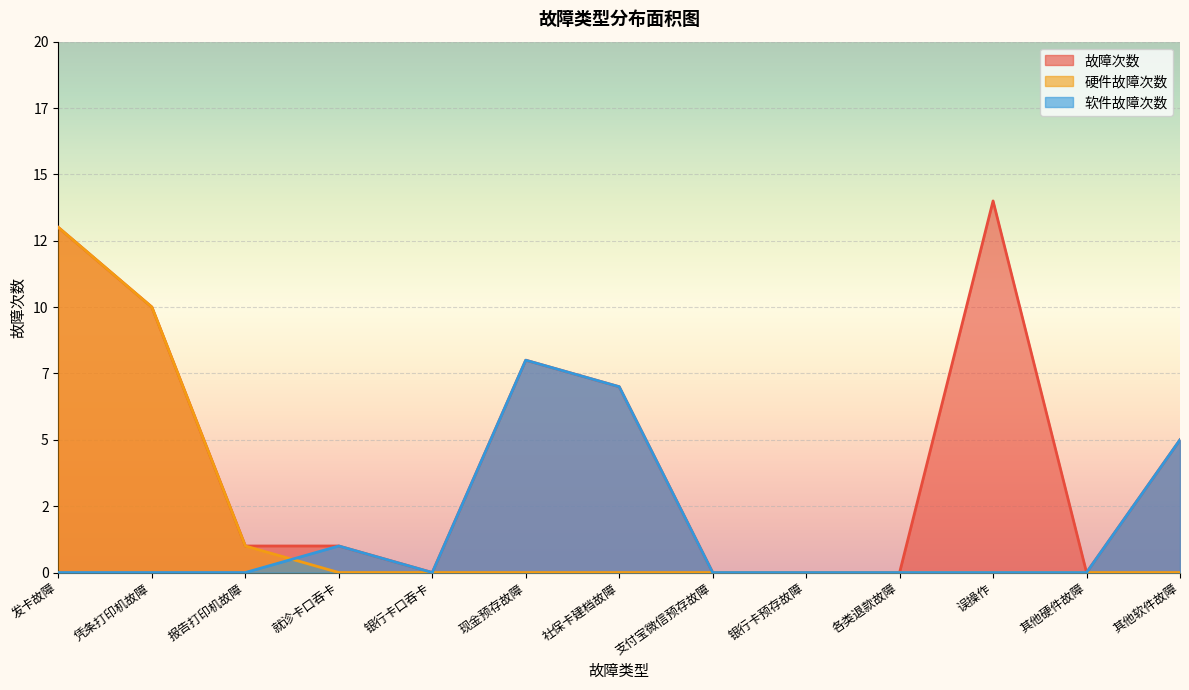

Between 报告打印机故障 and 其他软件故障, which series saw the biggest shift?

软件故障次数